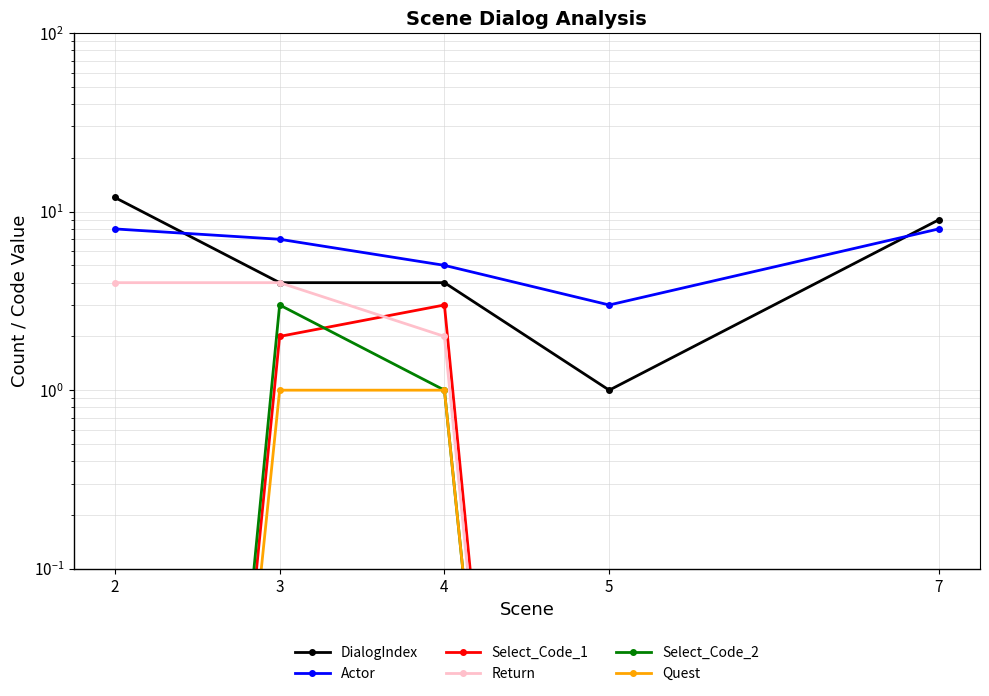

What is the total value across all series at 3?

21.0